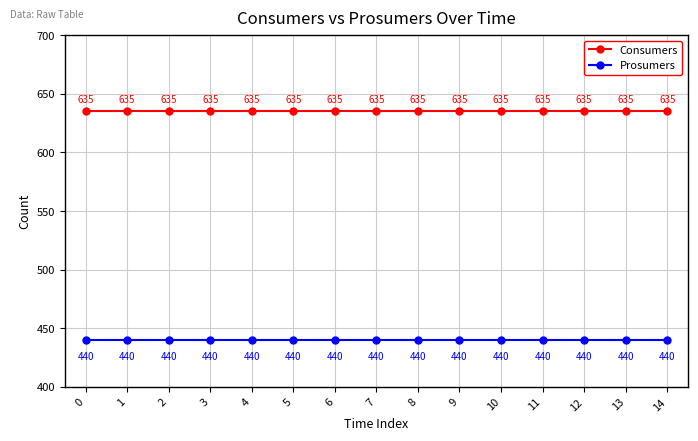

Is it true that Prosumers equals 440 at 10?

True